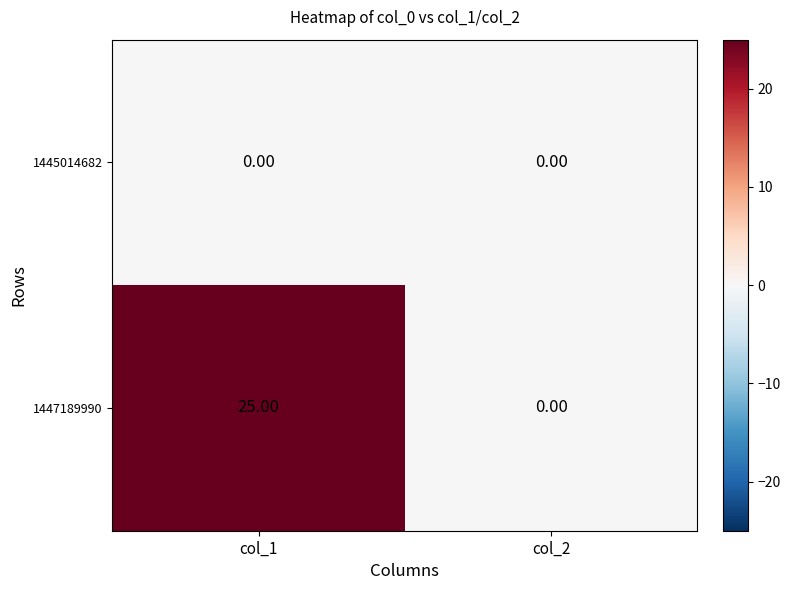

Rank the series at col_1 from highest to lowest value.

1447189990, 1445014682